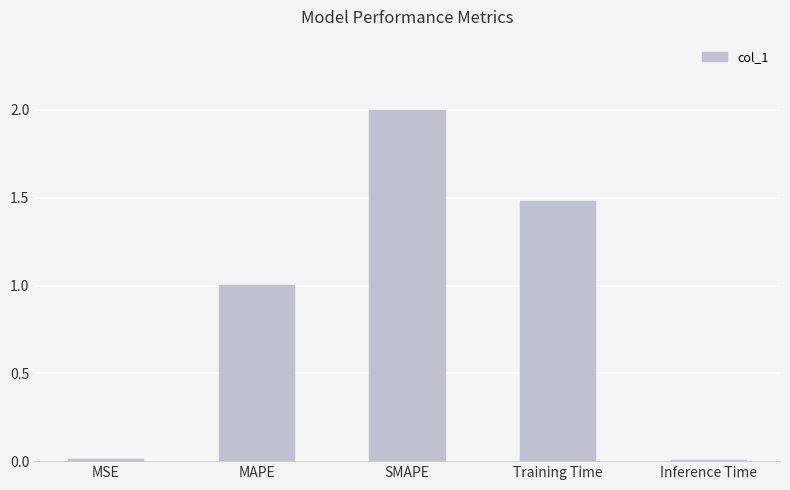

The value at Inference Time is 0.0. True or false?

True